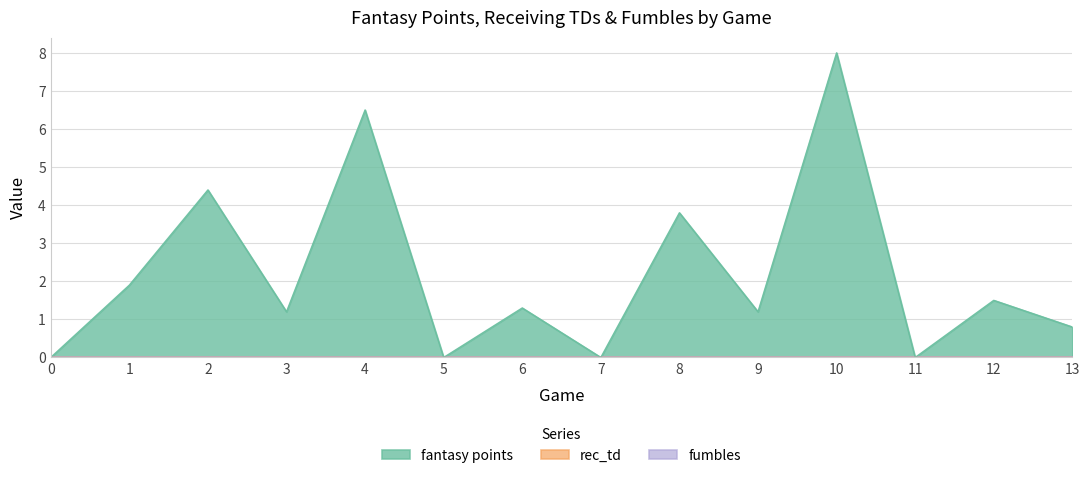

Between 6 and 7, which is larger?

6